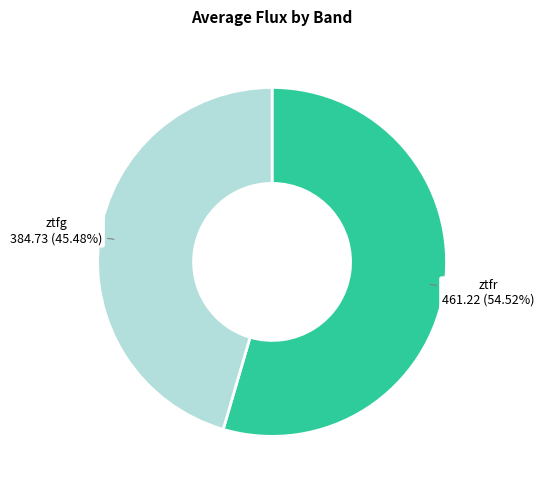

Is there a majority slice in this chart?

Yes